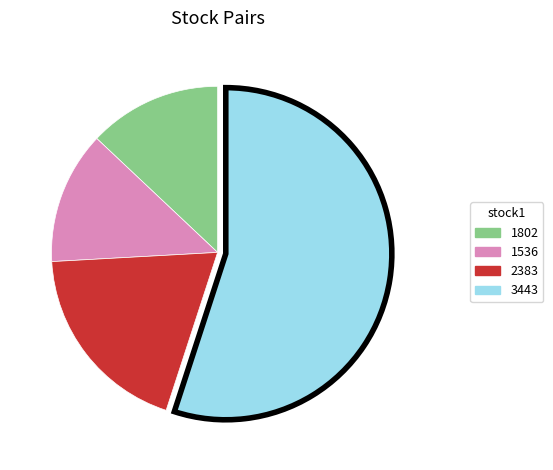

How many slices are in this pie chart?

4